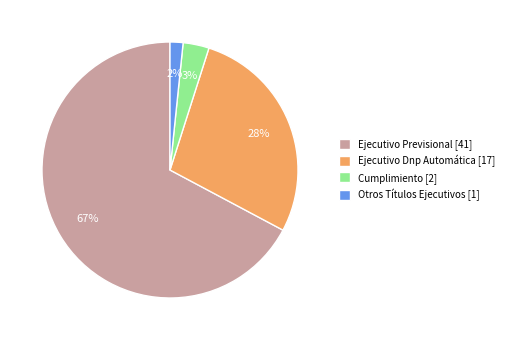

Rank the categories by value from lowest to highest.

Otros Títulos Ejecutivos, Cumplimiento, Ejecutivo Dnp Automática, Ejecutivo Previsional